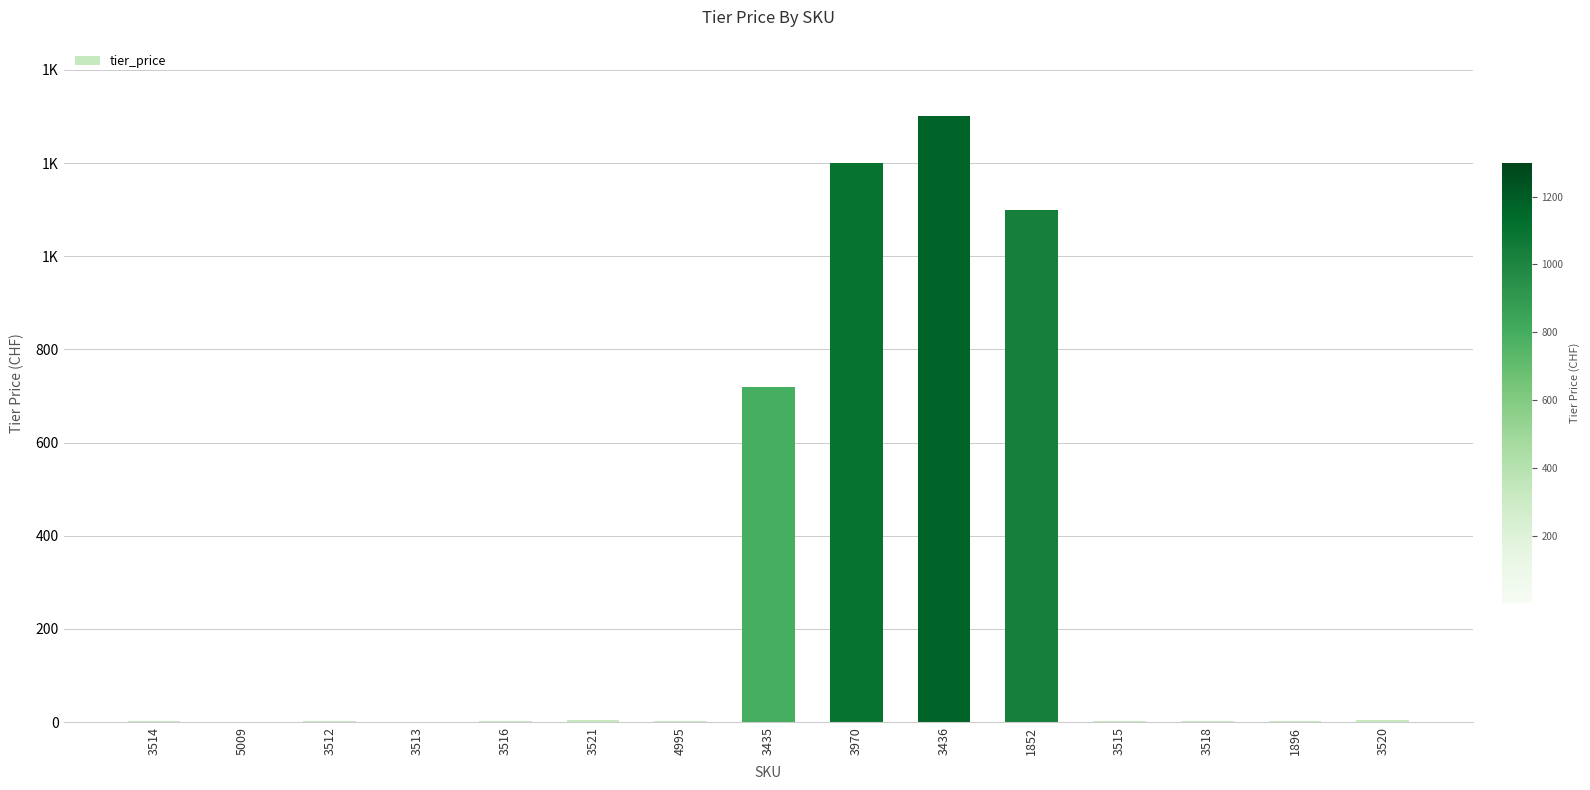

How many data points are above 3?

8